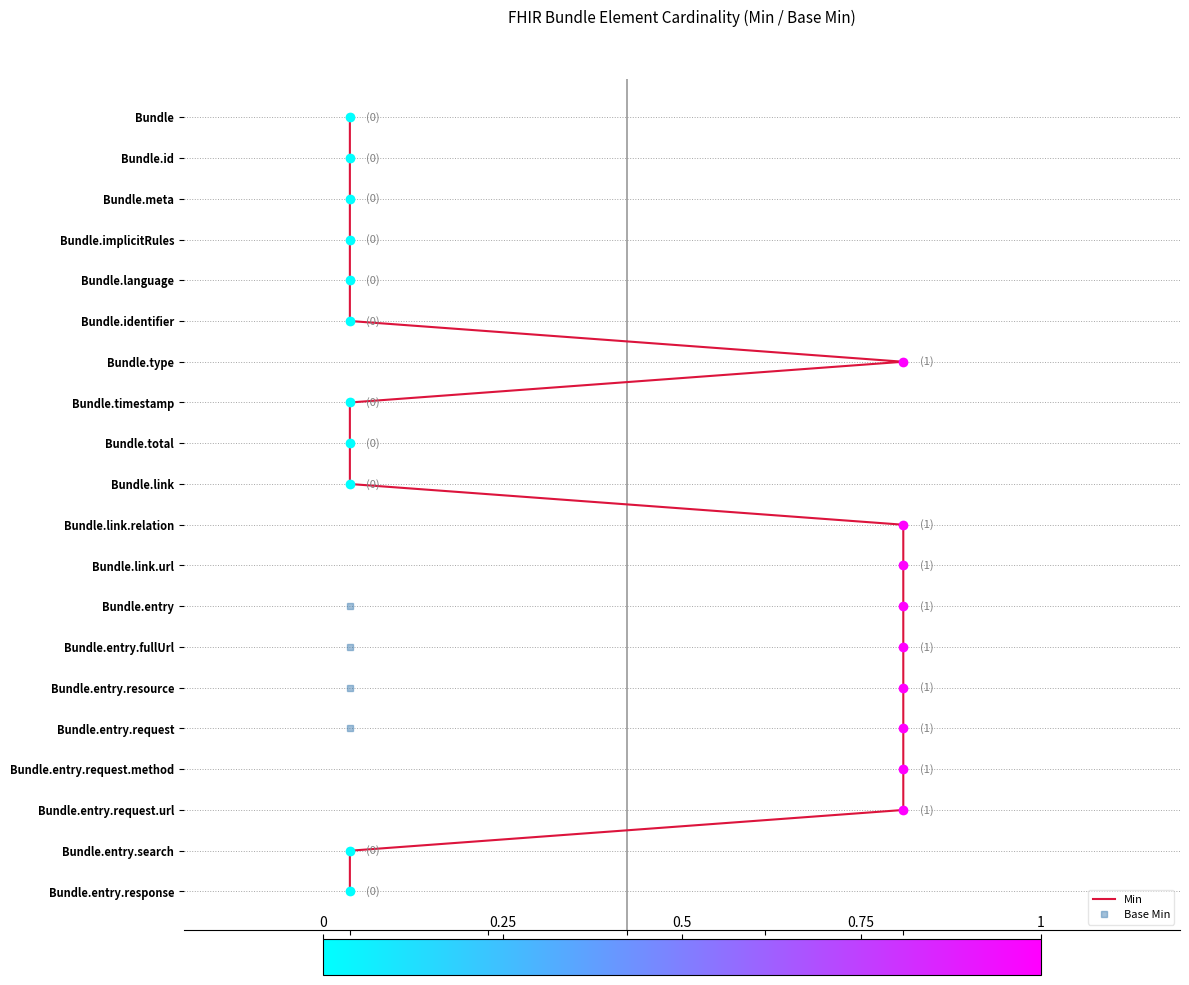

Between 7 and 9, which is larger?

9